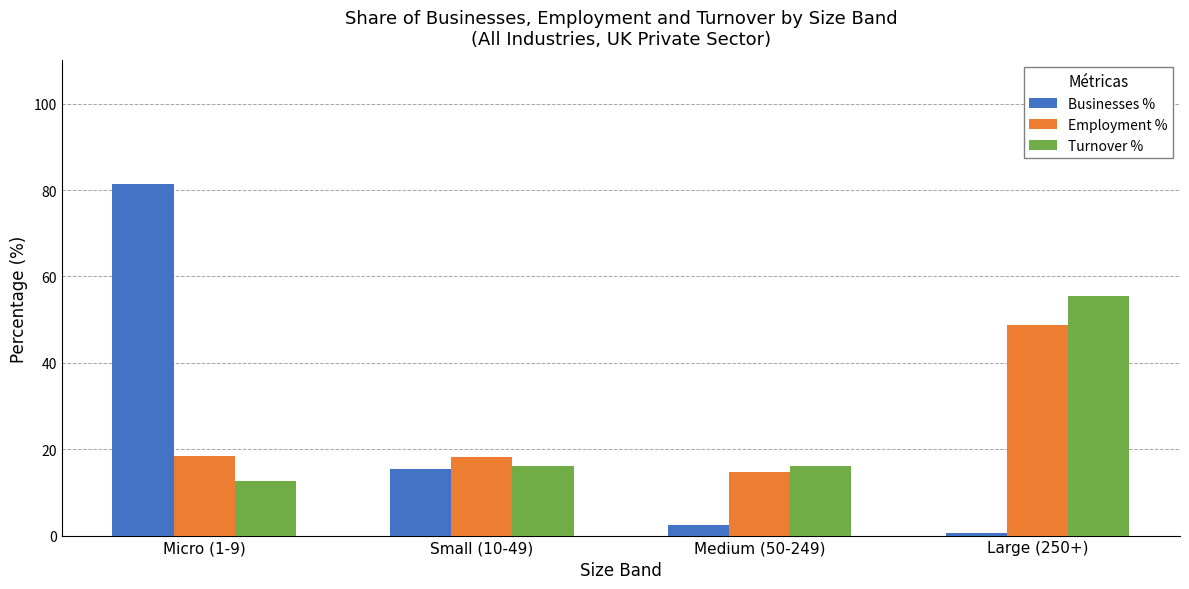

The value of Employment % at Micro (1-9) is 32.2. True or false?

False